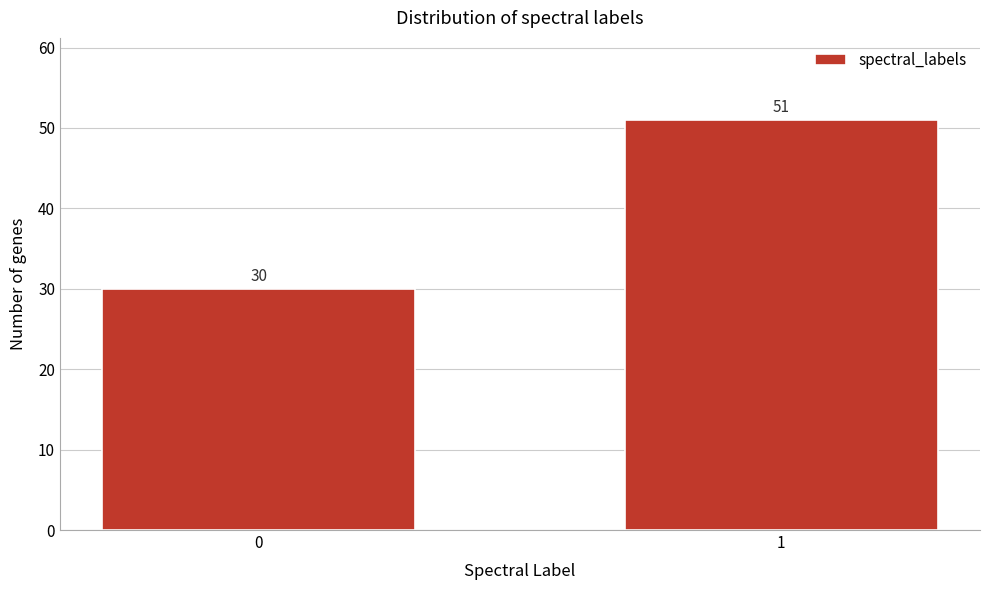

Reading right to left, extract all data points from this chart.

51	30